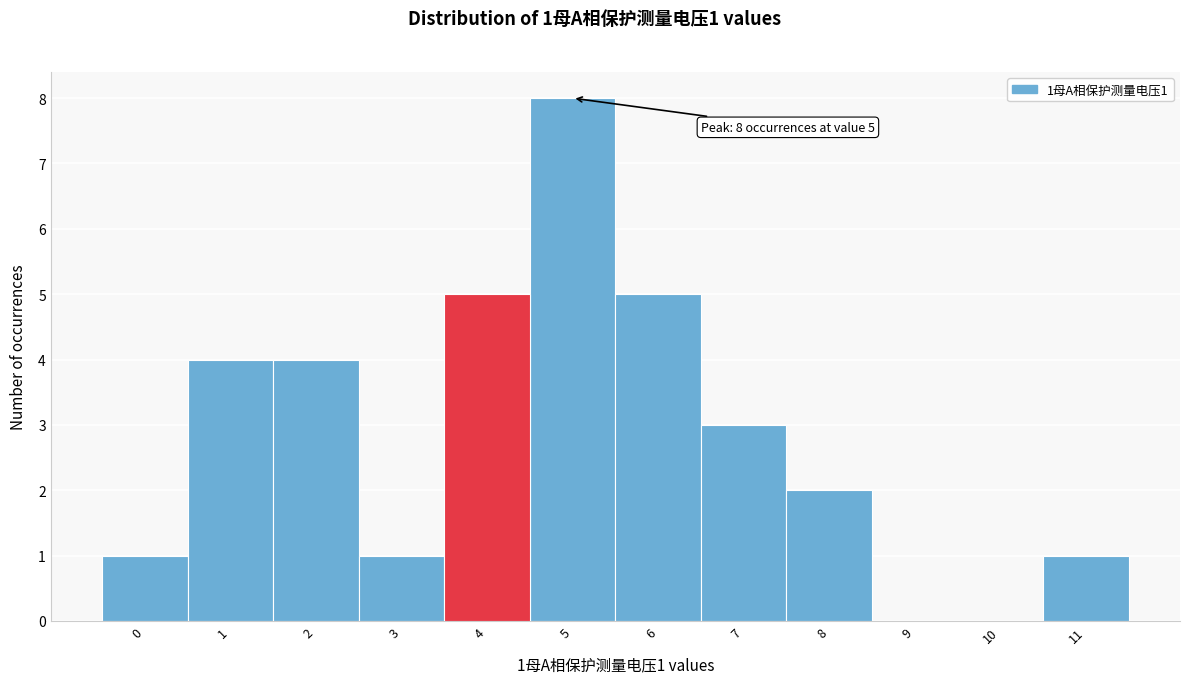

Which range on the x-axis has the tallest bar?

4.5 to 5.5